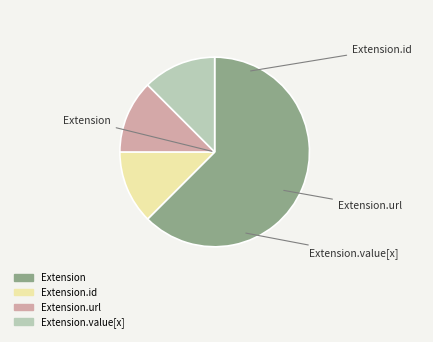

Is there a majority slice in this chart?

Yes